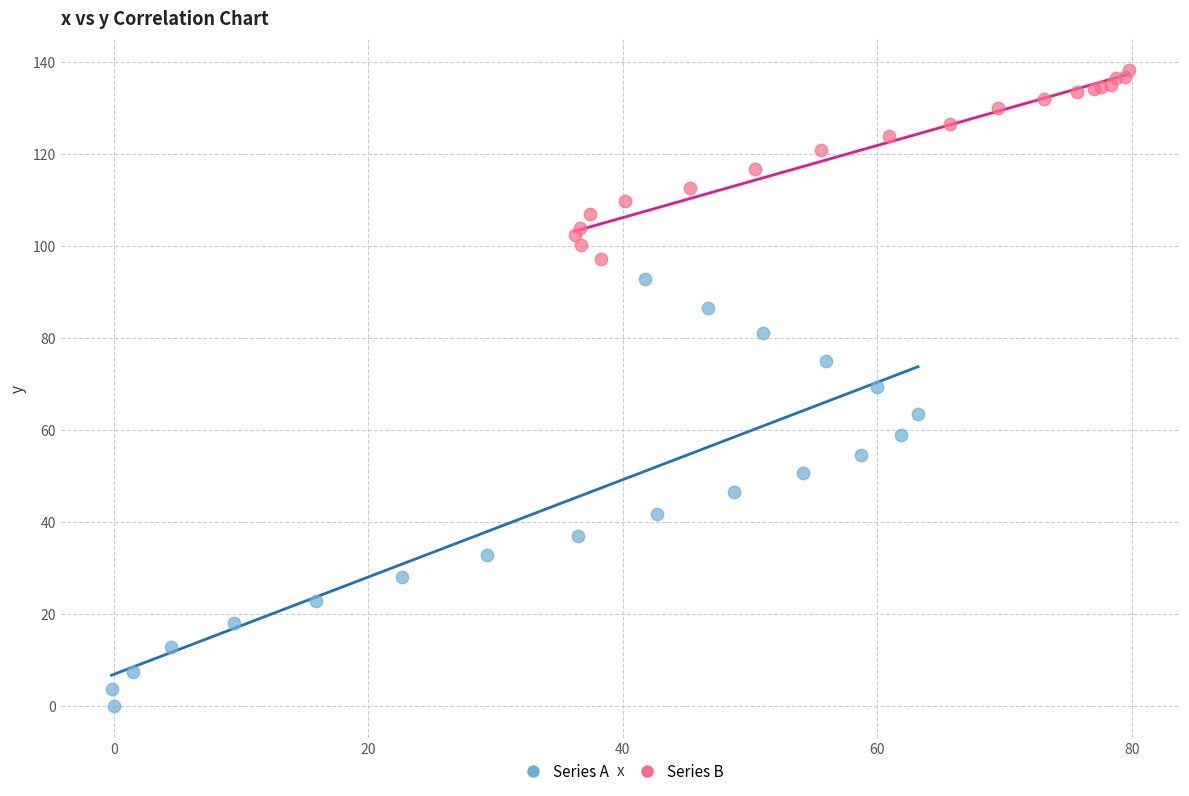

What are all the series names shown in the legend?

Series A, Series B